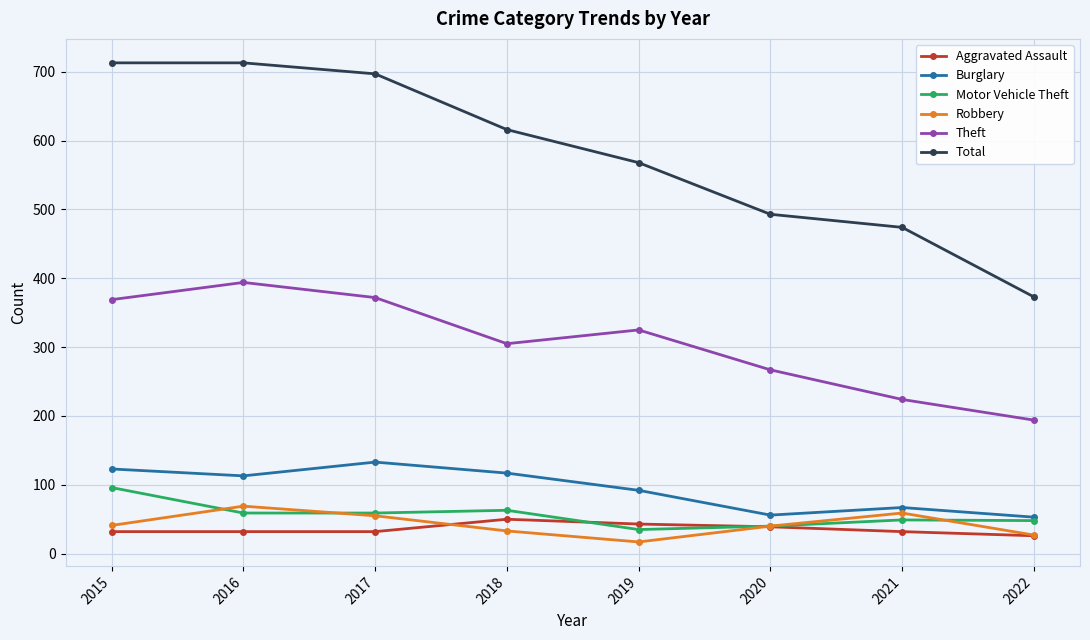

Where do Aggravated Assault and Robbery first cross each other?

2017 and 2018